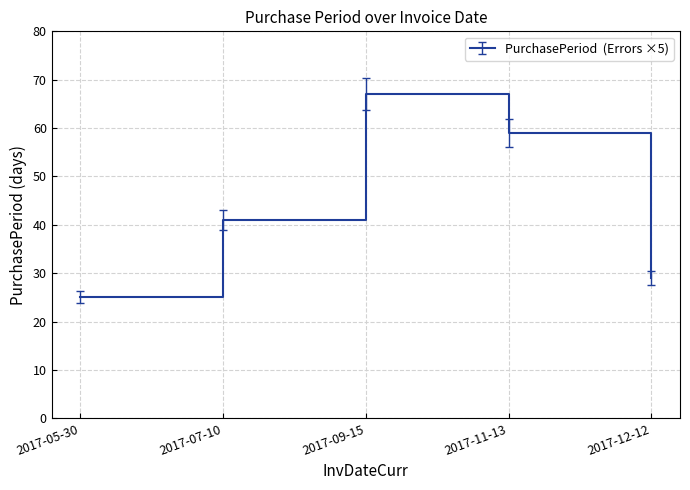

What is the ratio of the value at 2017-12-12 to the value at 2017-11-13?

0.5